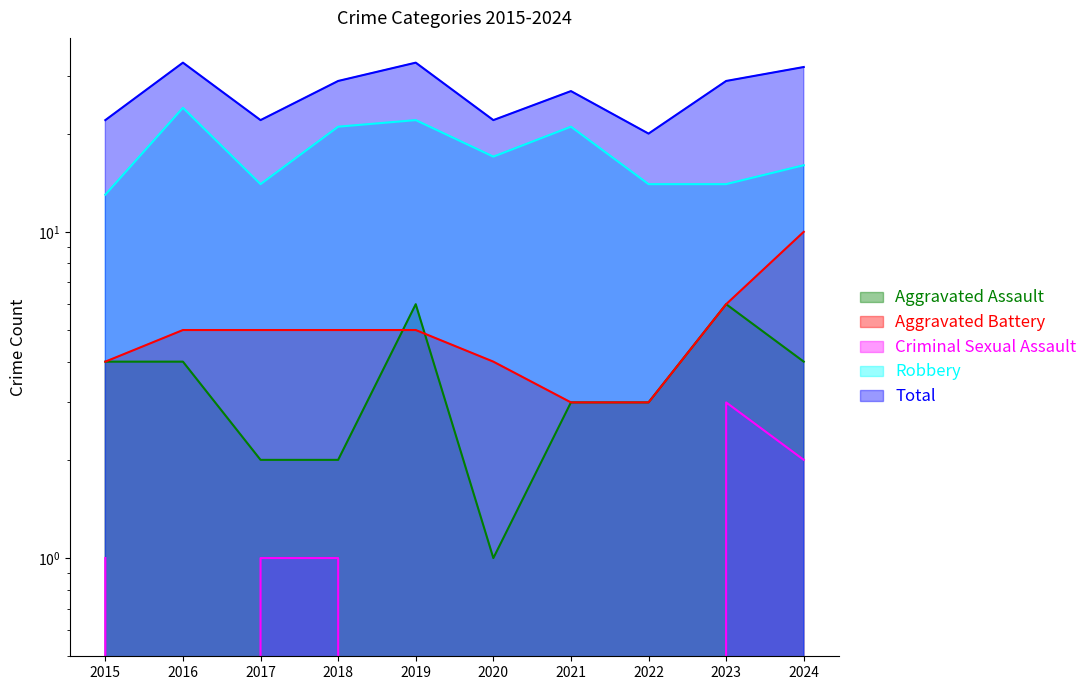

In Total, how many points are higher than both neighbors (excluding endpoints)?

3